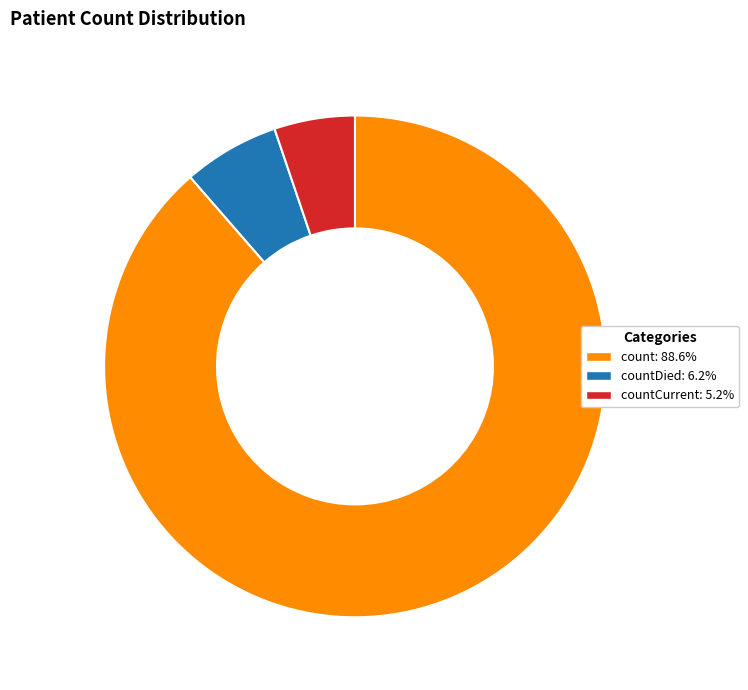

Is there a majority slice in this chart?

Yes